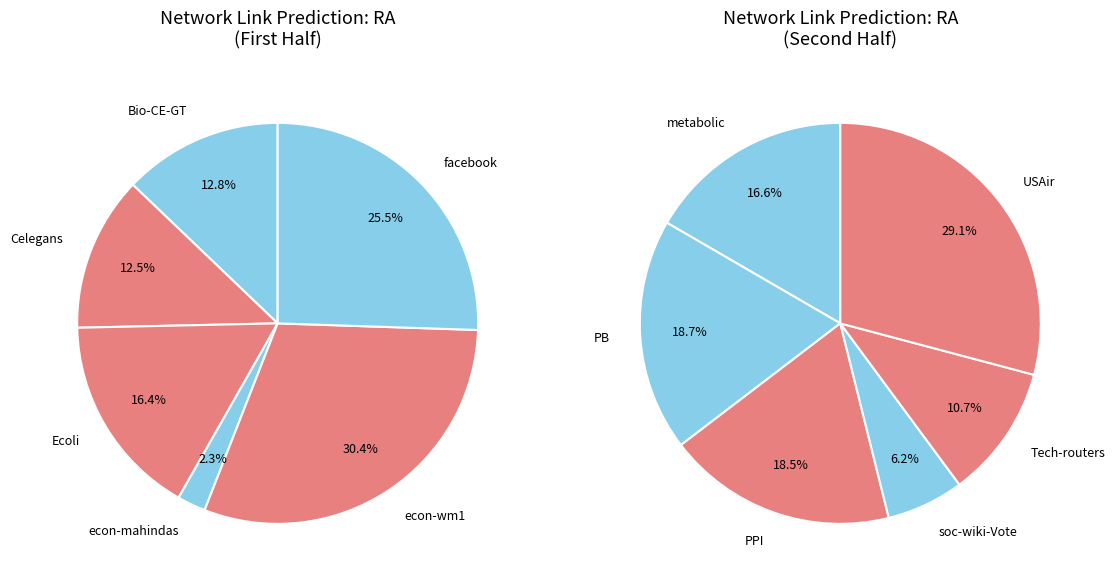

Which slice is the largest?

econ-wm1